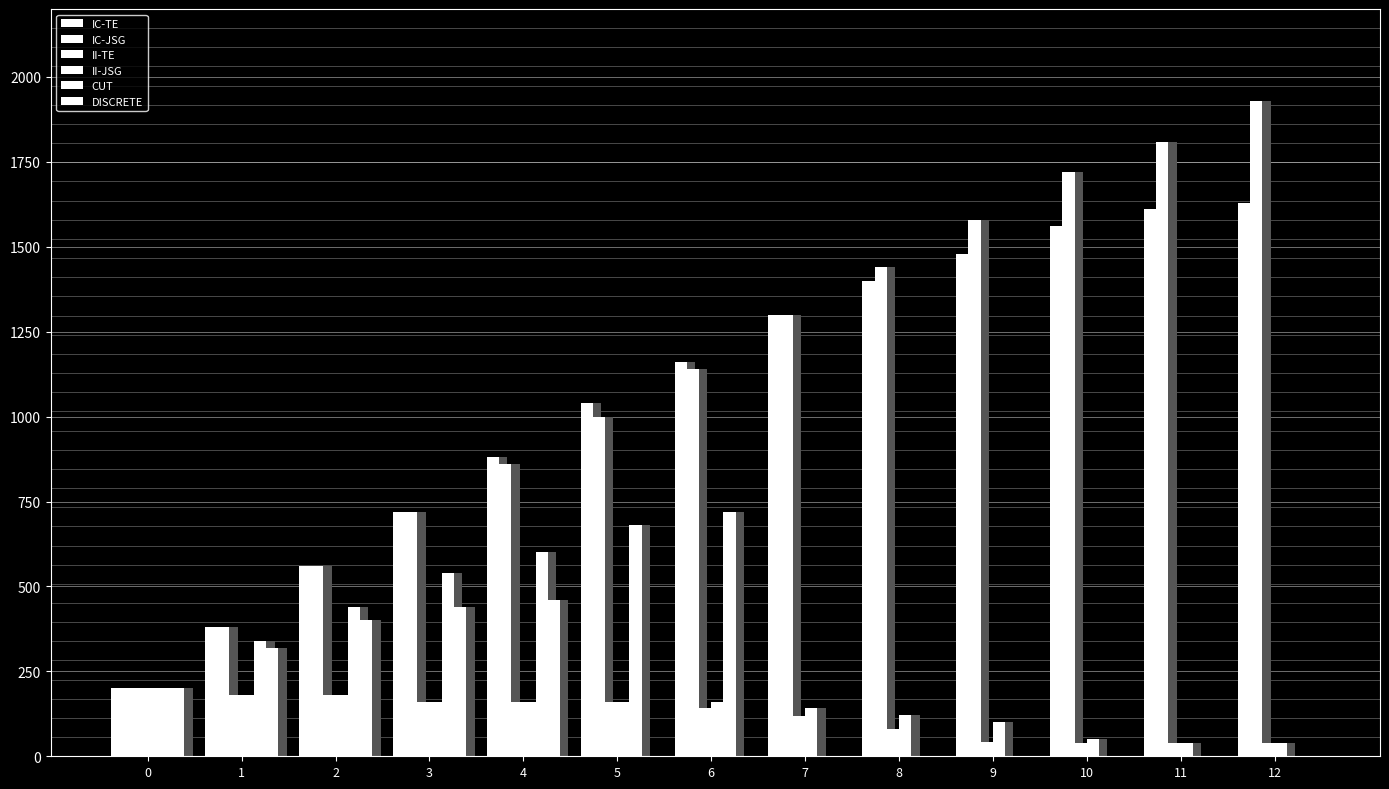

Reading right to left, extract all data points from this chart.

IC-TE: 1630	1610	1560	1480	1400	1300	1160	1040	880	720	560	380	200
IC-JSG: 1929	1809	1720	1580	1440	1300	1140	1000	860	720	560	380	200
II-TE: 40	40	40	41	80	120	142	160	160	160	180	180	200
II-JSG: 40	40	52	100	121	141	160	160	160	160	180	180	200
CUT: 0	0	0	0	0	0	720	680	600	540	440	340	200
DISCRETE: 0	0	0	0	0	0	0	0	460	440	400	320	200